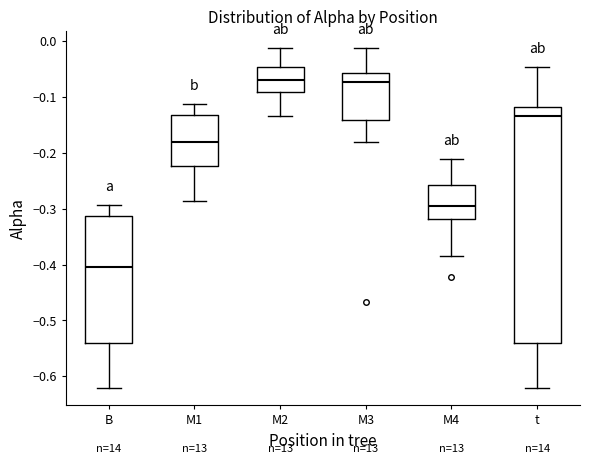

Reading left to right, transcribe this box plot: for each box, give where its median line is, the range the box spans, and where its two whiskers end, as read against the y-axis. The values are not printed on the chart, so give them approximately, as read against the axis.

B: median -0.40, box -0.54 to -0.31, whiskers -0.62 to -0.29
M1: median -0.18, box -0.22 to -0.13, whiskers -0.29 to -0.11
M2: median -0.07, box -0.09 to -0.05, whiskers -0.13 to -0.01
M3: median -0.07, box -0.14 to -0.06, whiskers -0.18 to -0.01
M4: median -0.29, box -0.32 to -0.26, whiskers -0.38 to -0.21
t: median -0.13, box -0.54 to -0.12, whiskers -0.62 to -0.05